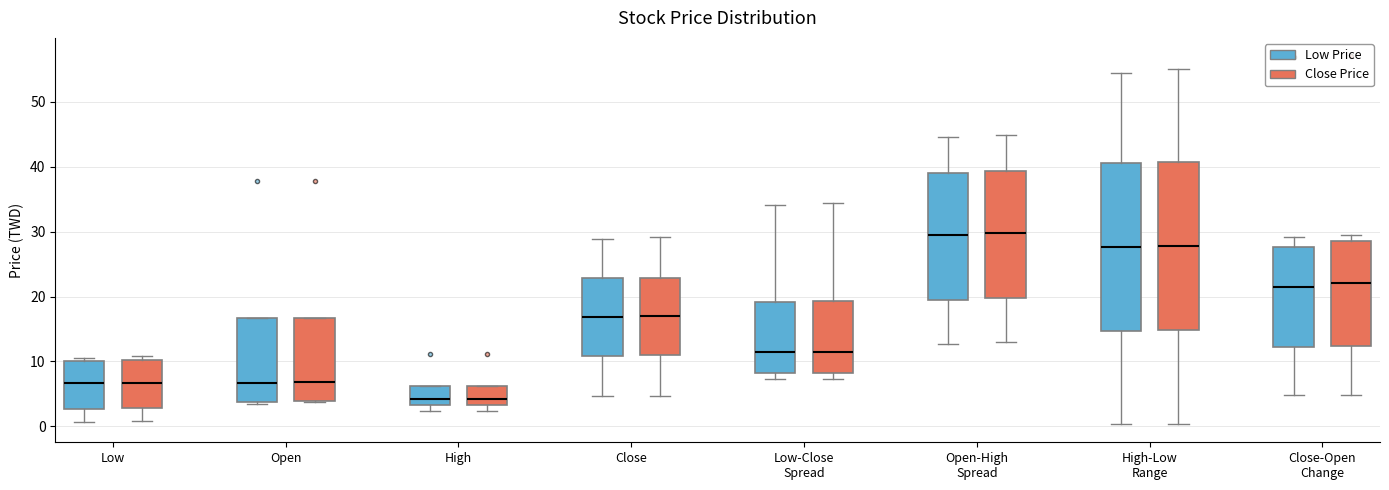

Reading left to right, read every box against the y-axis: the position of its median line, the range the box covers, and the ends of its whiskers. The values are not printed on the chart, so give them approximately, as read against the axis.

Low (Low Price): median 7, box 3 to 10, whiskers 1 to 11
Low (Close Price): median 7, box 3 to 10, whiskers 1 to 11
Open (Low Price): median 7, box 4 to 17, whiskers 3 to 17
Open (Close Price): median 7, box 4 to 17, whiskers 4 to 17
High (Low Price): median 4, box 3 to 6, whiskers 2 to 6
High (Close Price): median 4, box 3 to 6, whiskers 2 to 6
Close (Low Price): median 17, box 11 to 23, whiskers 5 to 29
Close (Close Price): median 17, box 11 to 23, whiskers 5 to 29
Low-Close Spread (Low Price): median 11, box 8 to 19, whiskers 7 to 34
Low-Close Spread (Close Price): median 11, box 8 to 19, whiskers 7 to 34
Open-High Spread (Low Price): median 29, box 19 to 39, whiskers 13 to 45
Open-High Spread (Close Price): median 30, box 20 to 39, whiskers 13 to 45
High-Low Range (Low Price): median 28, box 15 to 41, whiskers 0 to 55
High-Low Range (Close Price): median 28, box 15 to 41, whiskers 0 to 55
Close-Open Change (Low Price): median 21, box 12 to 28, whiskers 5 to 29
Close-Open Change (Close Price): median 22, box 12 to 29, whiskers 5 to 30